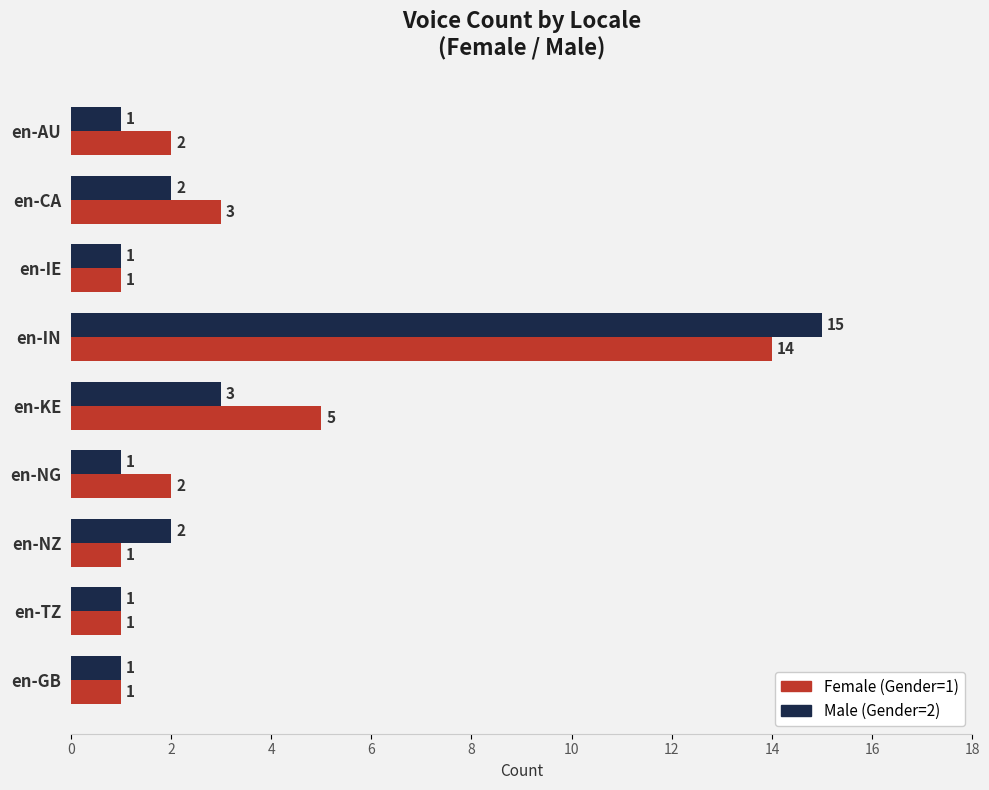

Rank the series at en-NZ from lowest to highest value.

Female (Gender=1), Male (Gender=2)